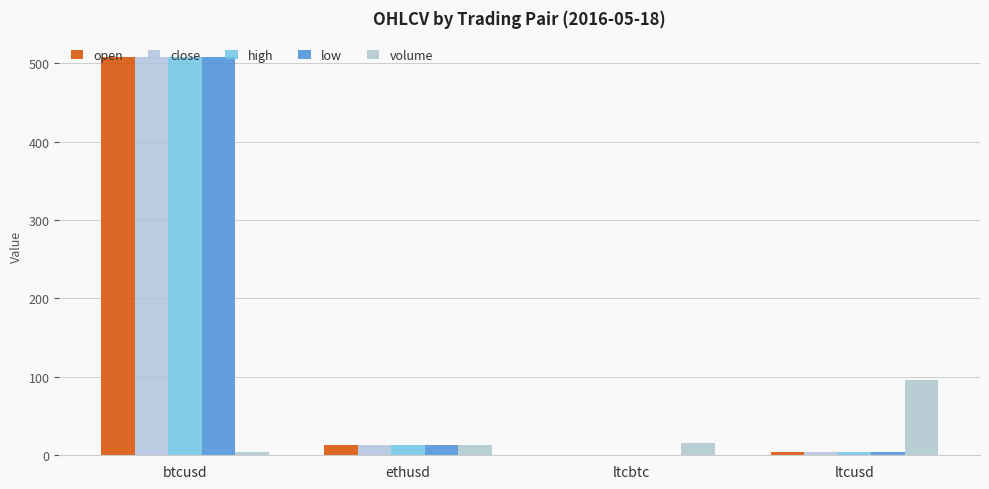

Which series changed the most between ltcbtc and ltcusd?

volume